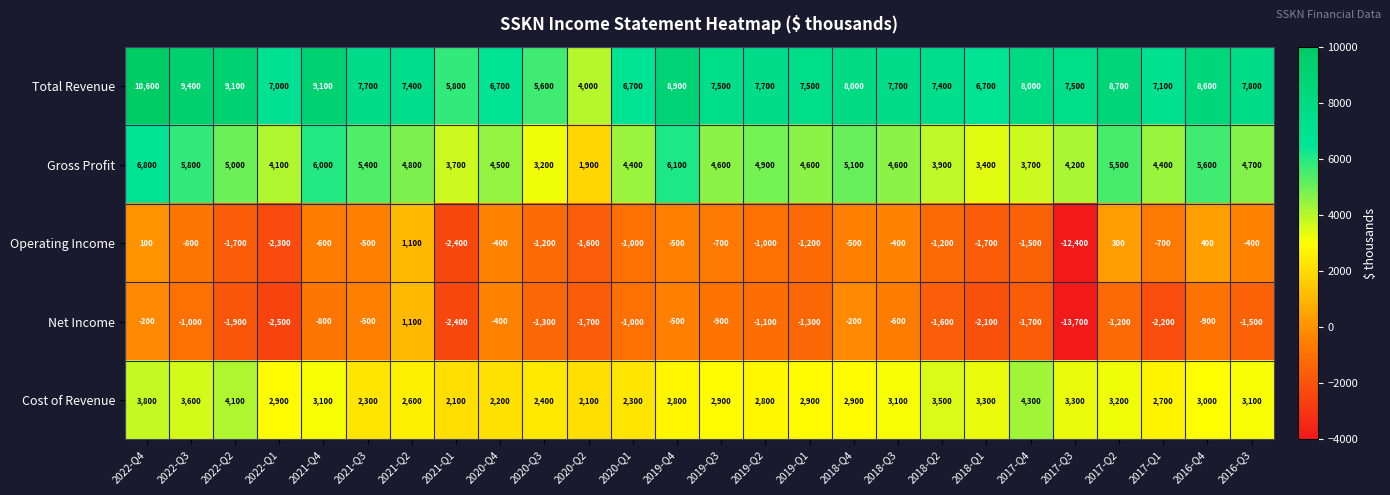

What is the total value across all series at 2018-Q4?

15300